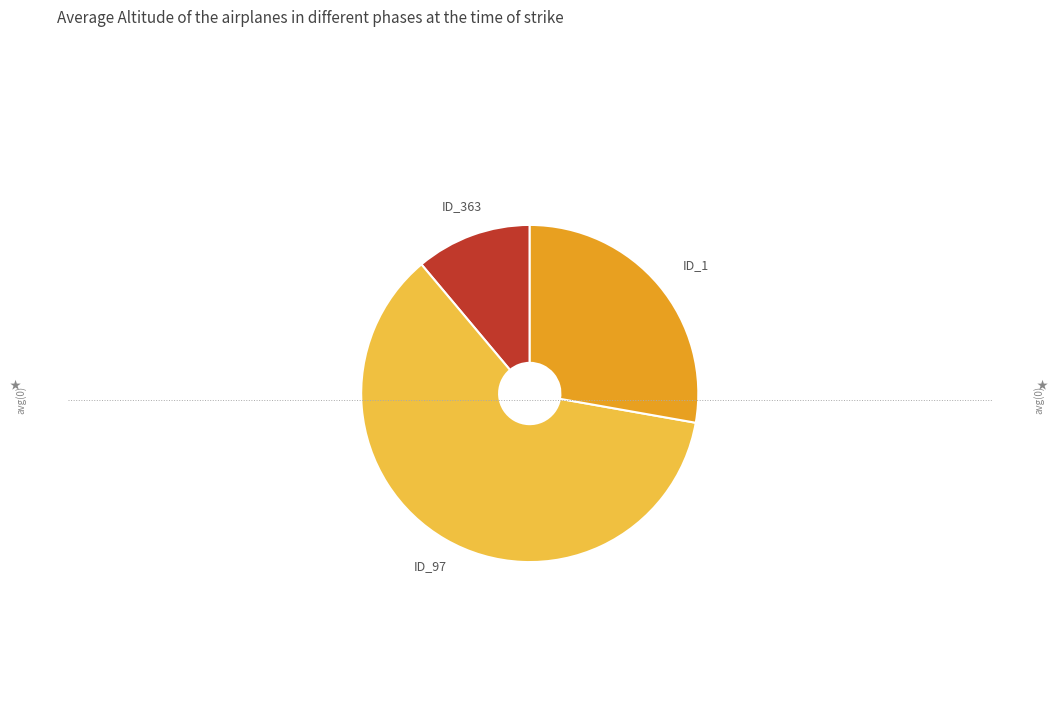

Is there a majority slice in this chart?

Yes